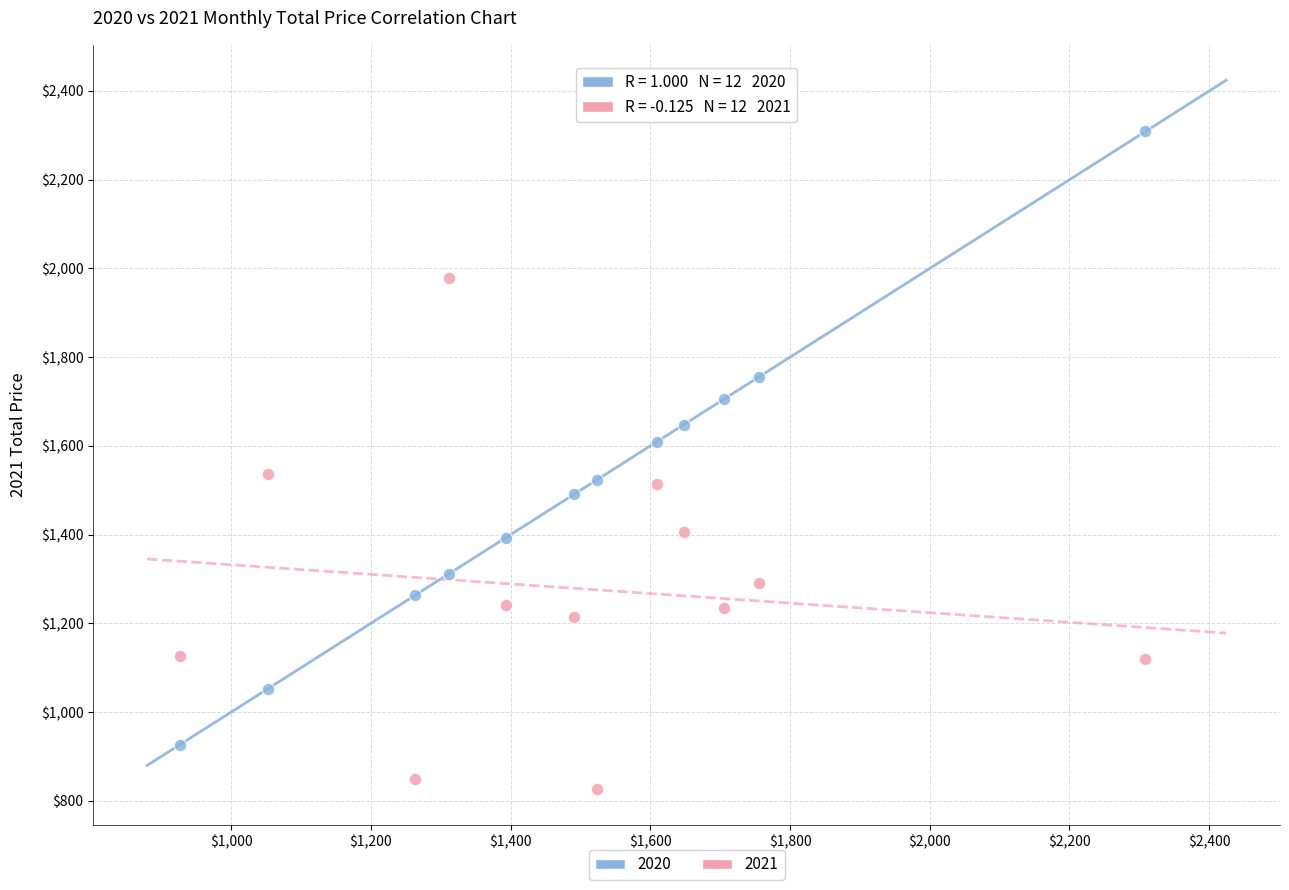

Which series reaches the minimum Y coordinate?

2021